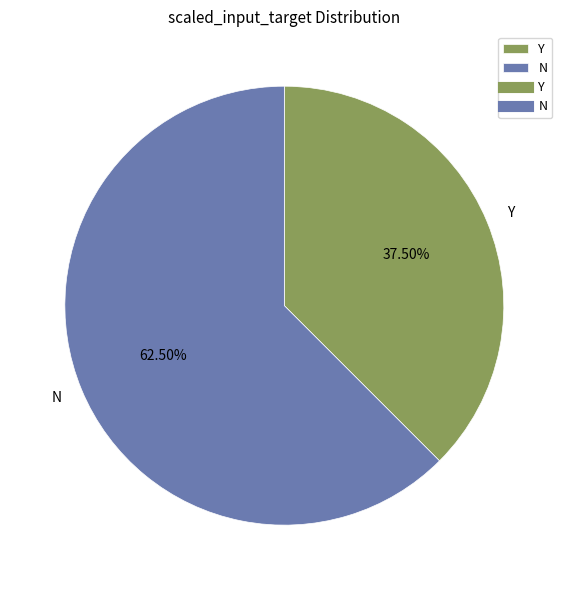

Approximately how many times larger is the value at N compared to Y?

1.7